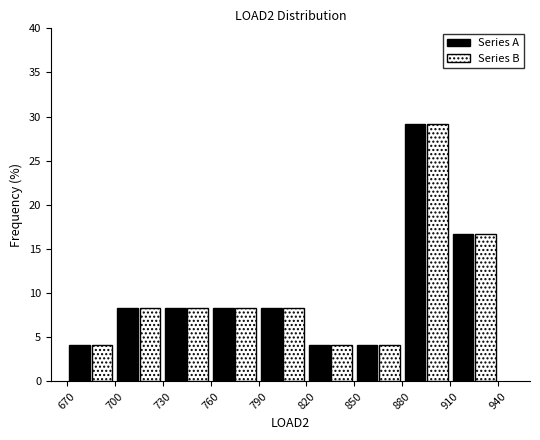

In the Series A series, which range on the x-axis has the tallest bar?

880 to 910